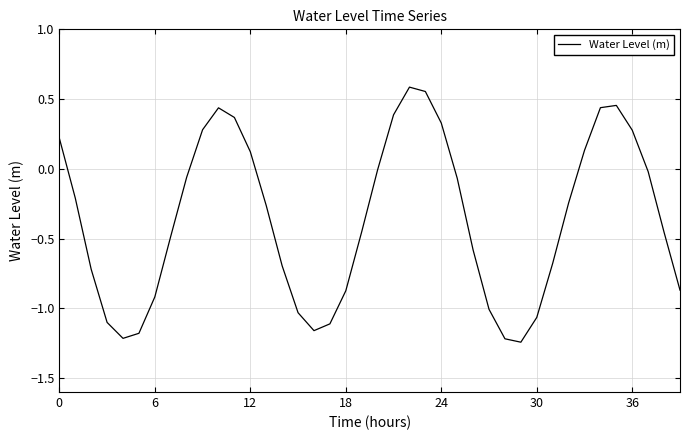

What is the difference between the maximum and minimum values?

1.8